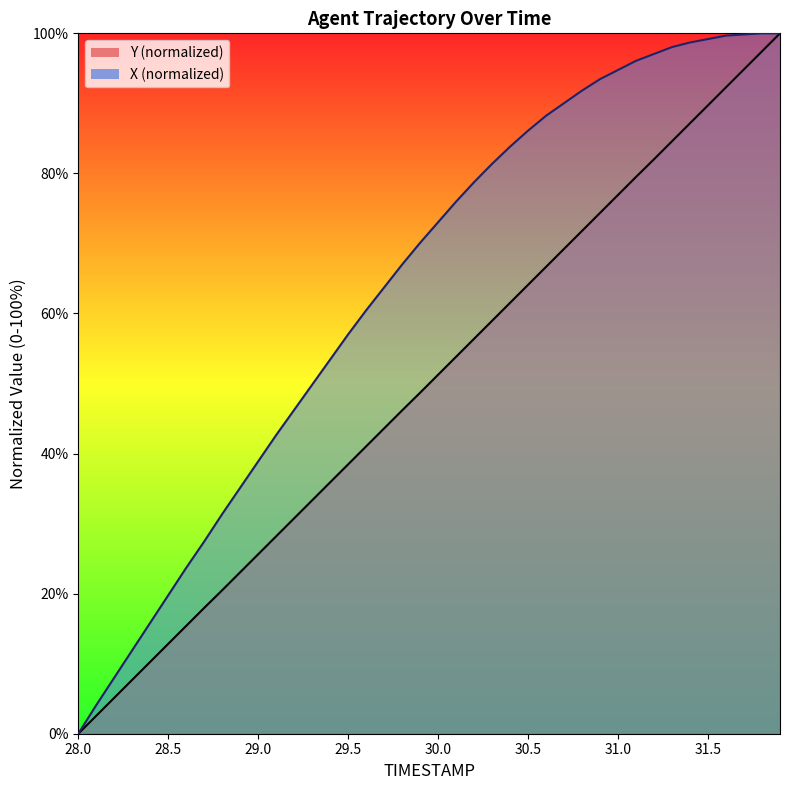

The X series shows 100.0 at 31.8. True or false?

True